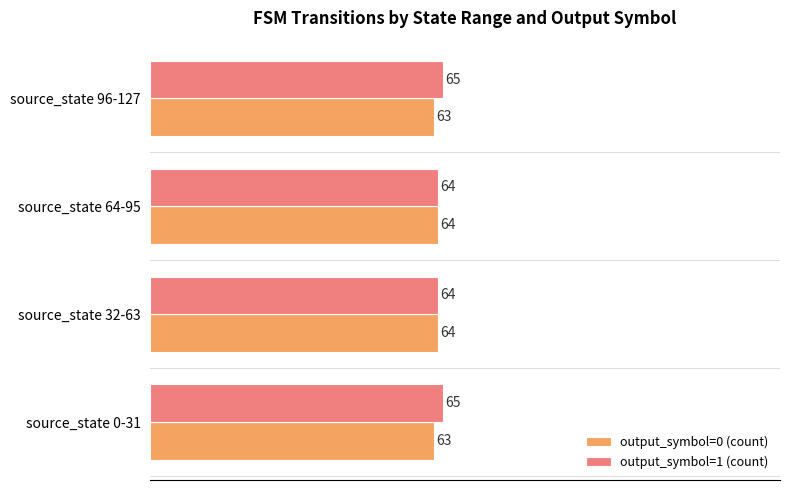

Is it true that output_symbol=0 (count) equals 15 at source_state 0-31?

False